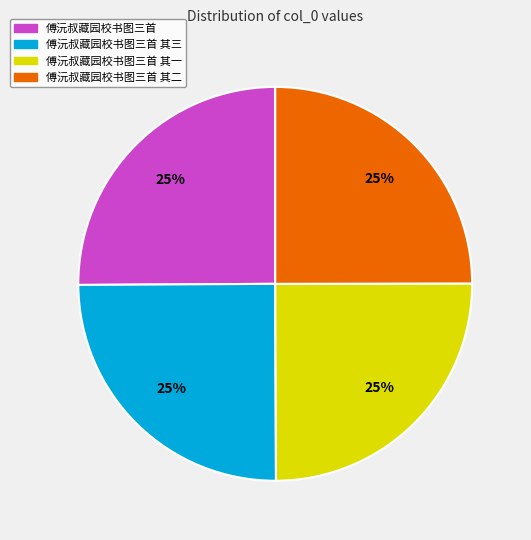

What is the ratio of the value at 傅沅叔藏园校书图三首 其三 to the value at 傅沅叔藏园校书图三首?

1.0